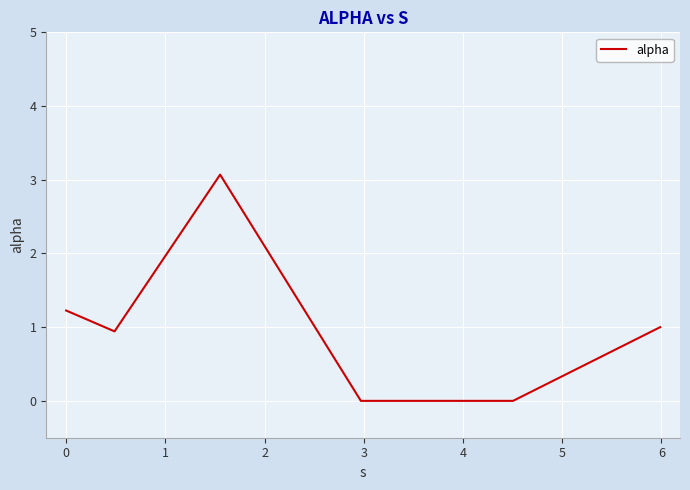

Count the number of data series in this chart.

1